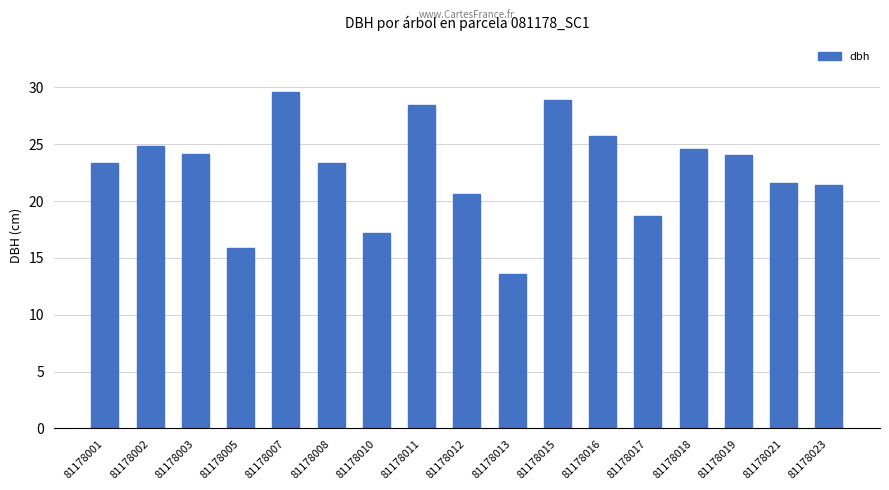

The chart shows a value of 23.3 at 81178001. True or false?

True